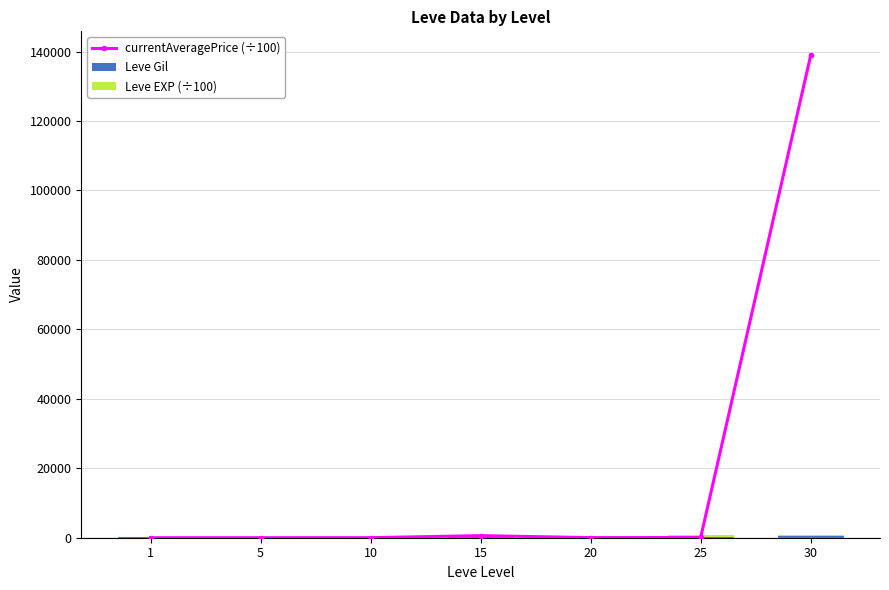

What are all the series names shown in the legend?

currentAveragePrice (÷100), Leve Gil, Leve EXP (÷100)